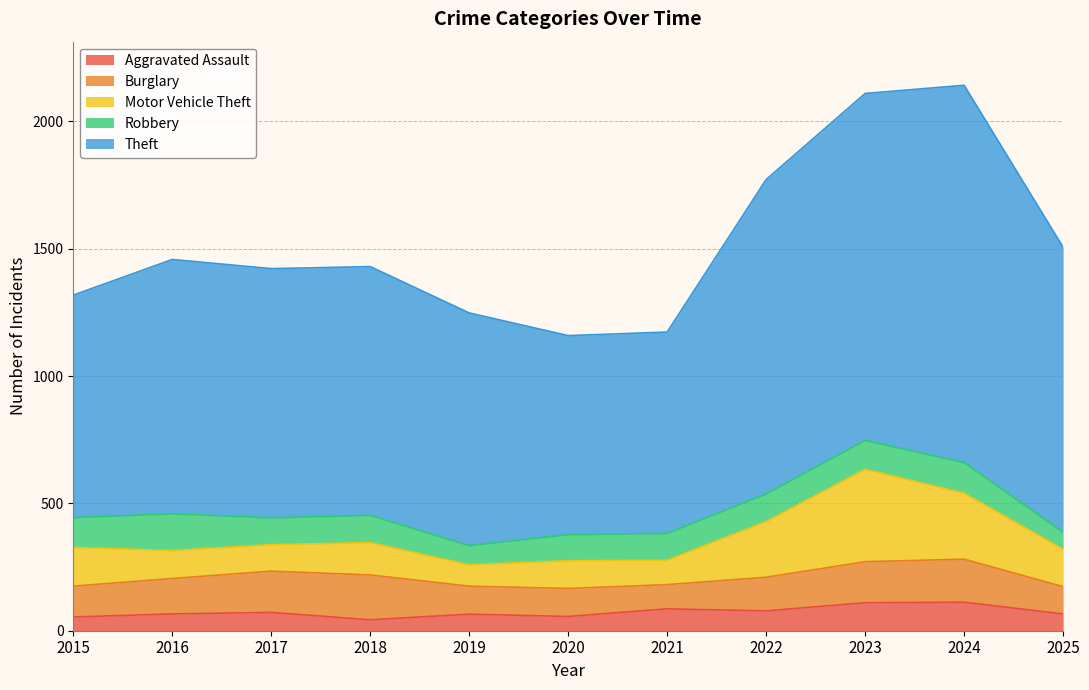

Where is the first local minimum for Burglary?

2021